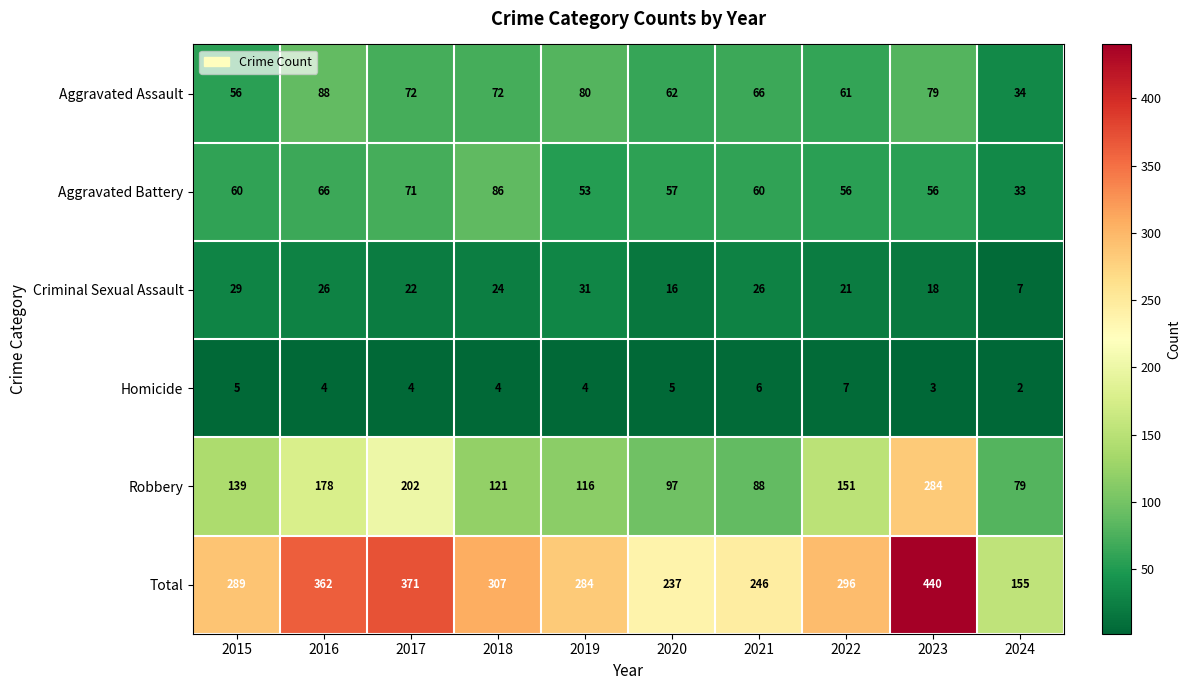

How many Homicide values are between 4 and 5?

6